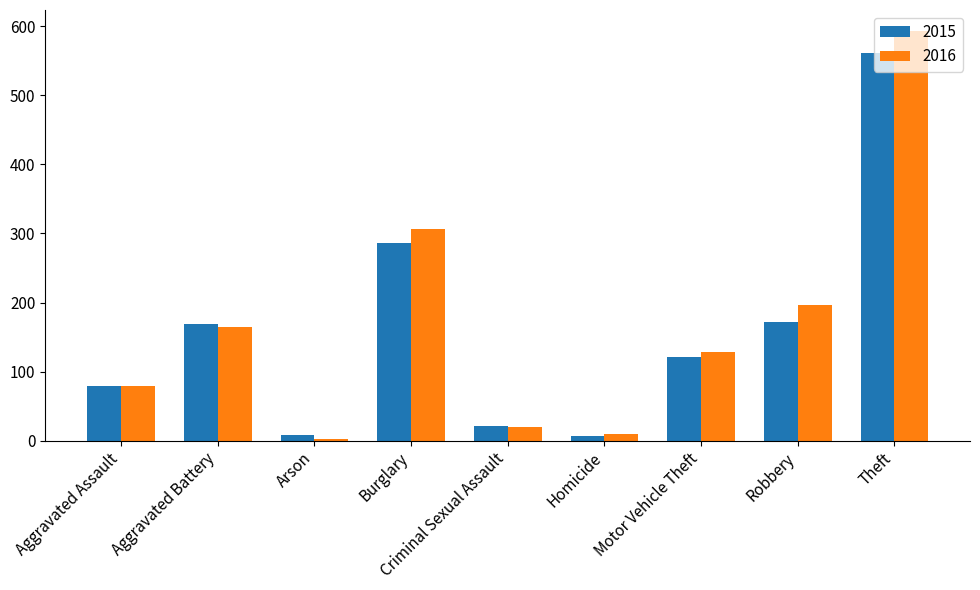

How many groups of bars are there?

9